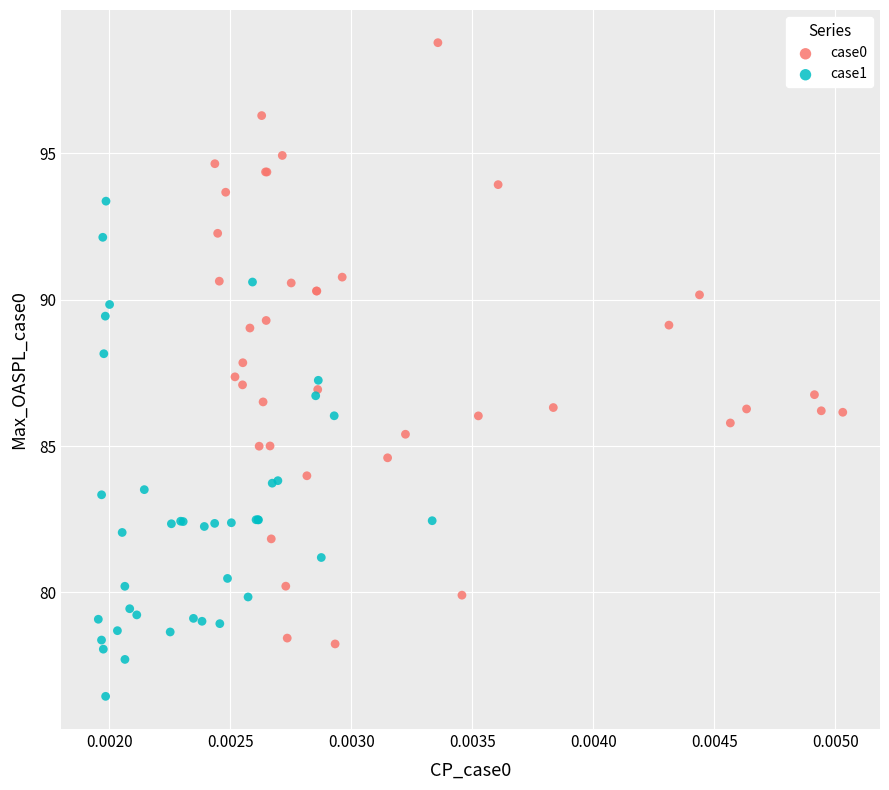

Which series contains the lowest Y value?

case1